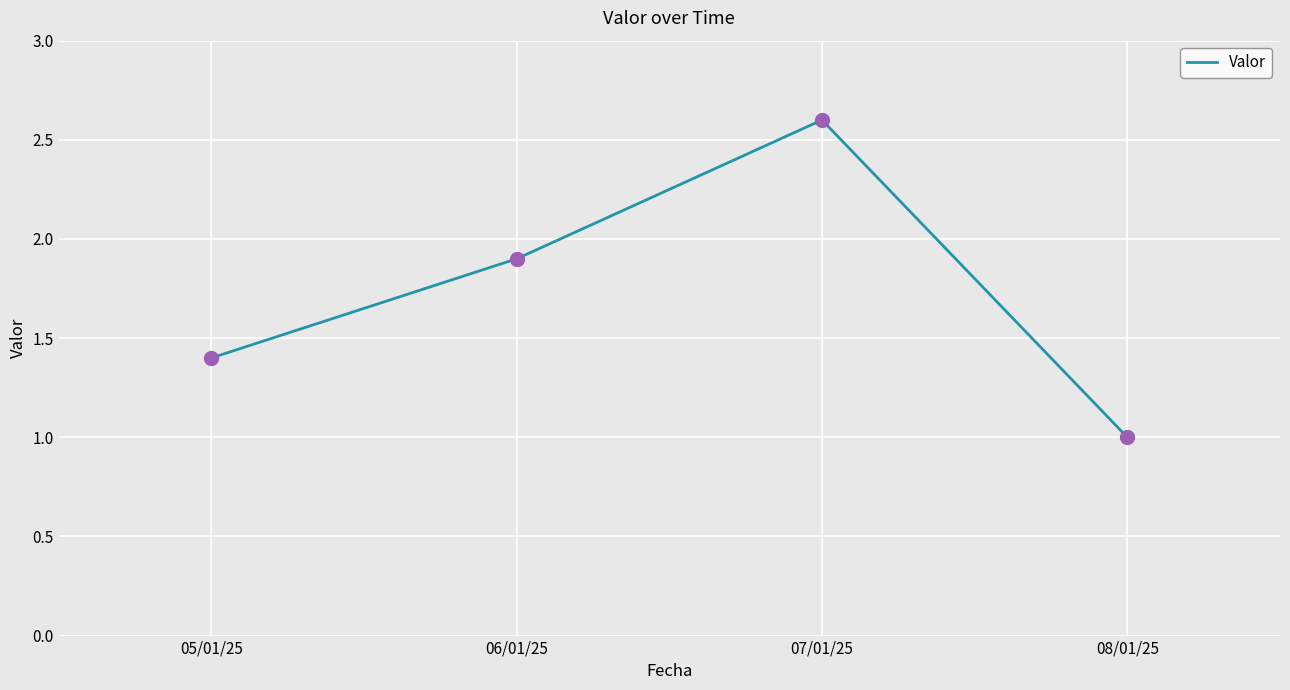

What is the change in value from 06/01/25 to 07/01/25?

+0.7